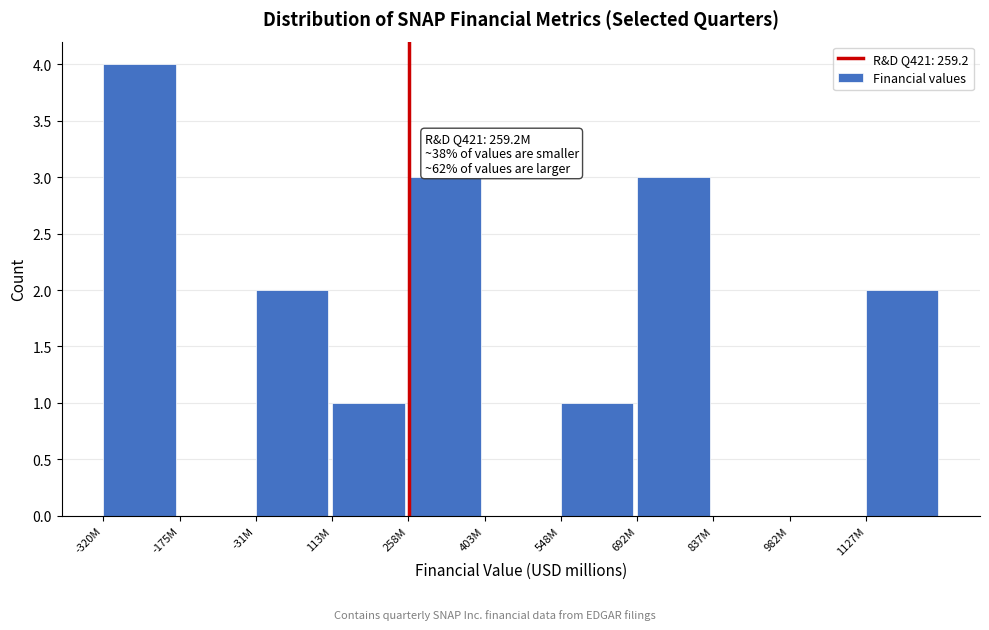

Reading right to left, what are all the values shown in this chart?

1127M=2	982M=0	837M=0	692M=3	548M=1	403M=0	258M=3	113M=1	-31M=2	-175M=0	-320M=4